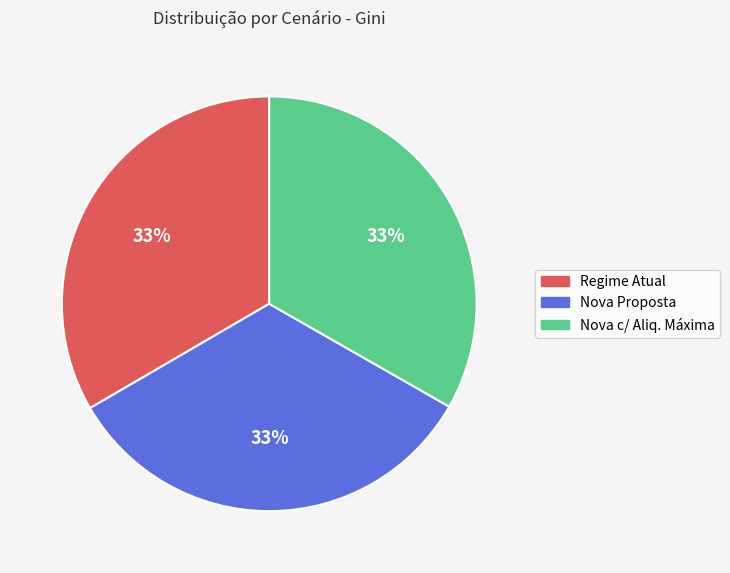

Combined, do Regime Atual and Nova Proposta account for over 50%?

Yes